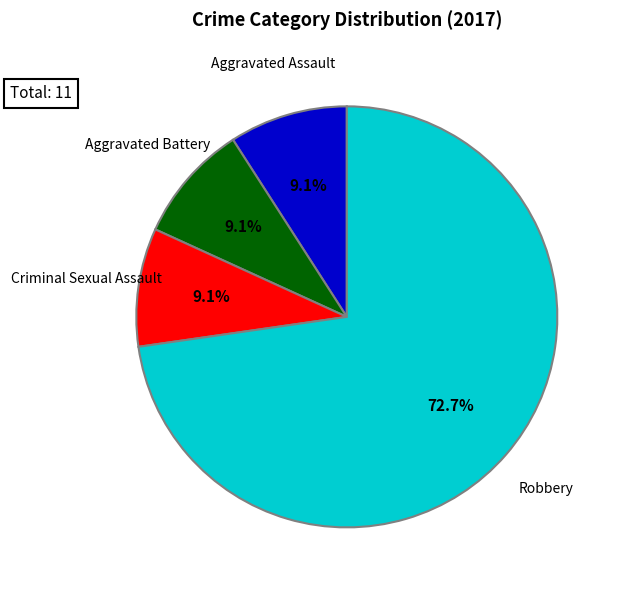

Is Robbery the majority of the pie?

Yes